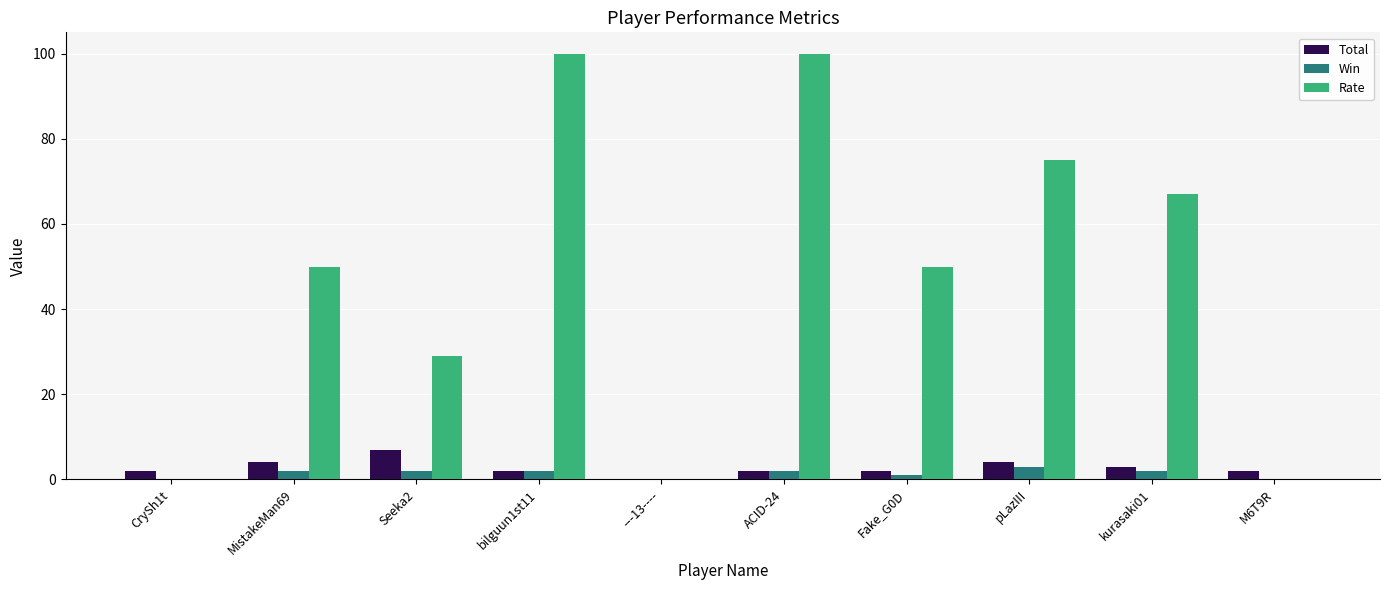

What is the sum of all Rate values?

471